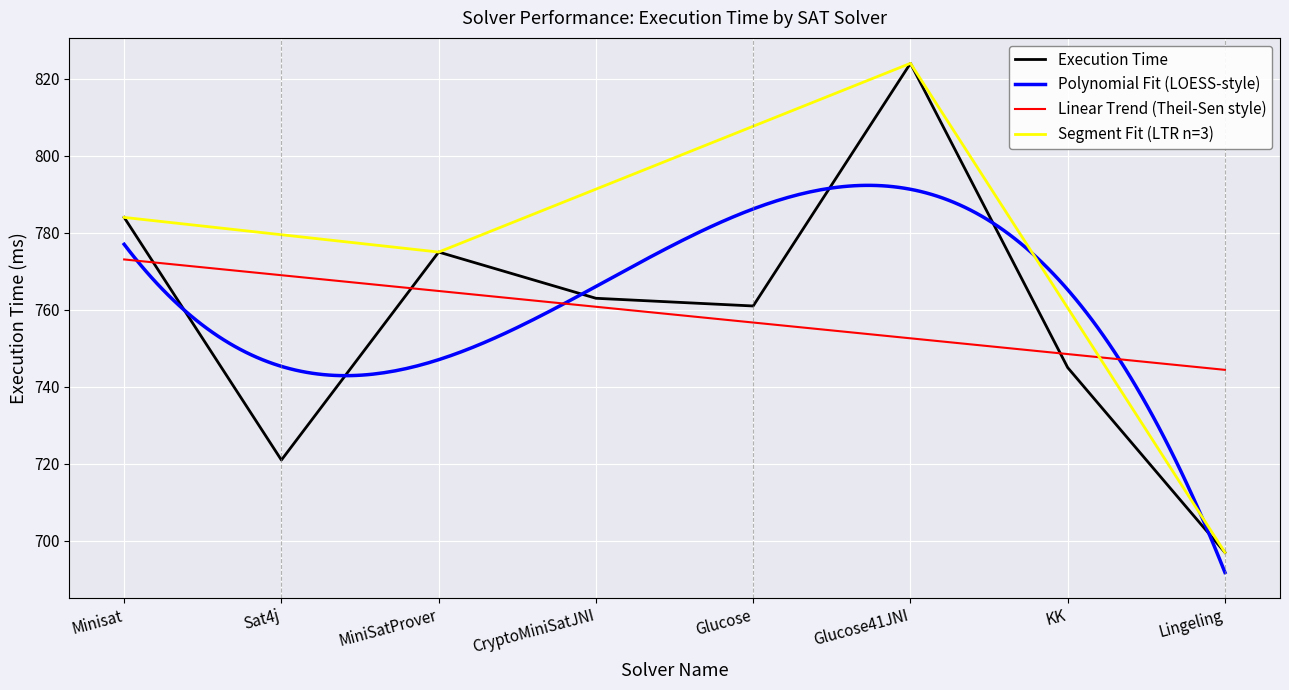

List the labels in order of value, largest first.

Glucose41JNI, Minisat, MiniSatProver, CryptoMiniSatJNI, Glucose, KK, Sat4j, Lingeling